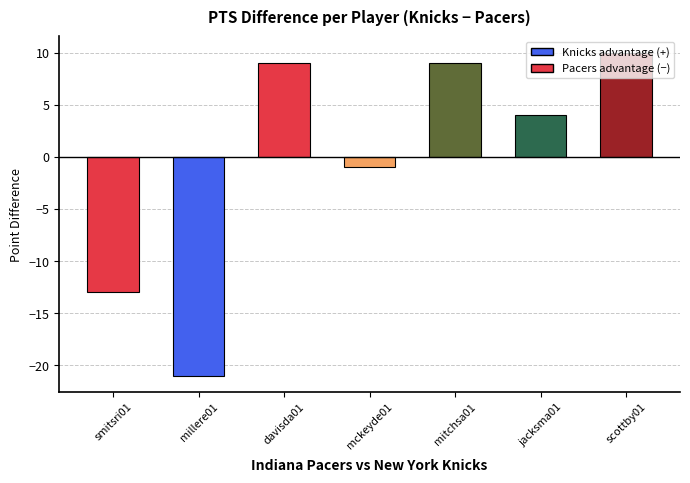

What is the minimum value shown in the chart?

-21